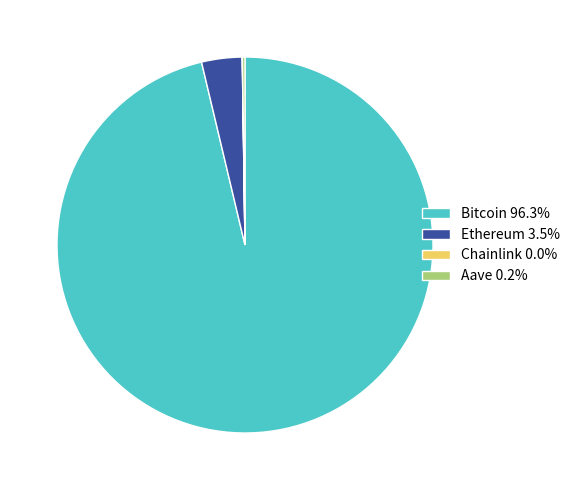

Is Bitcoin 96.3% the majority of the pie?

Yes